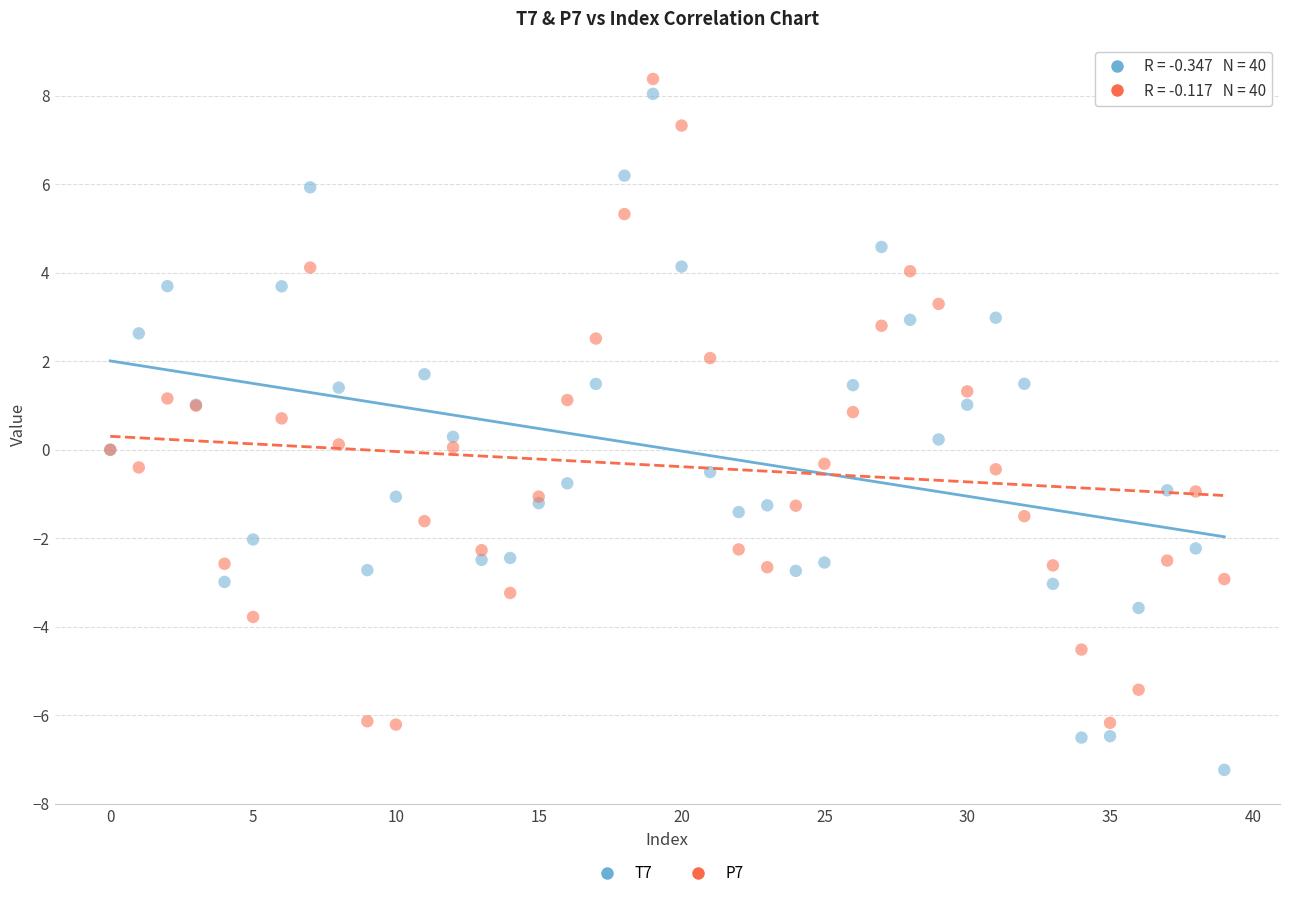

Which series contains the lowest Y value?

T7